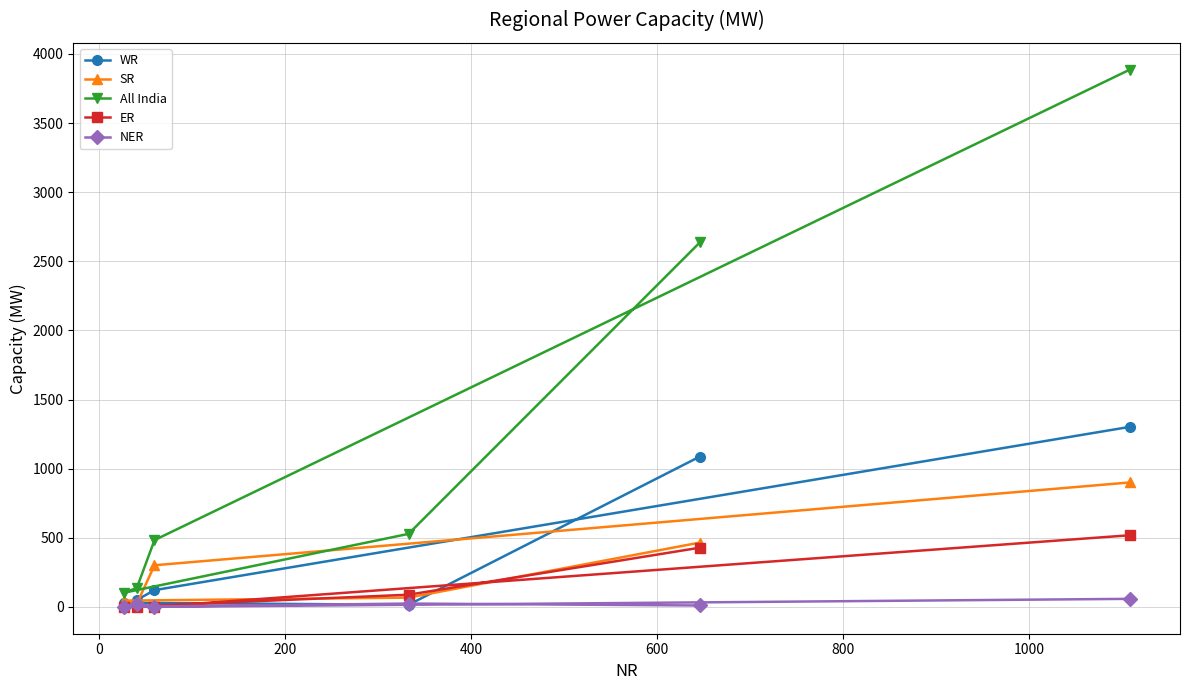

Does the chart have visible grid lines?

Yes